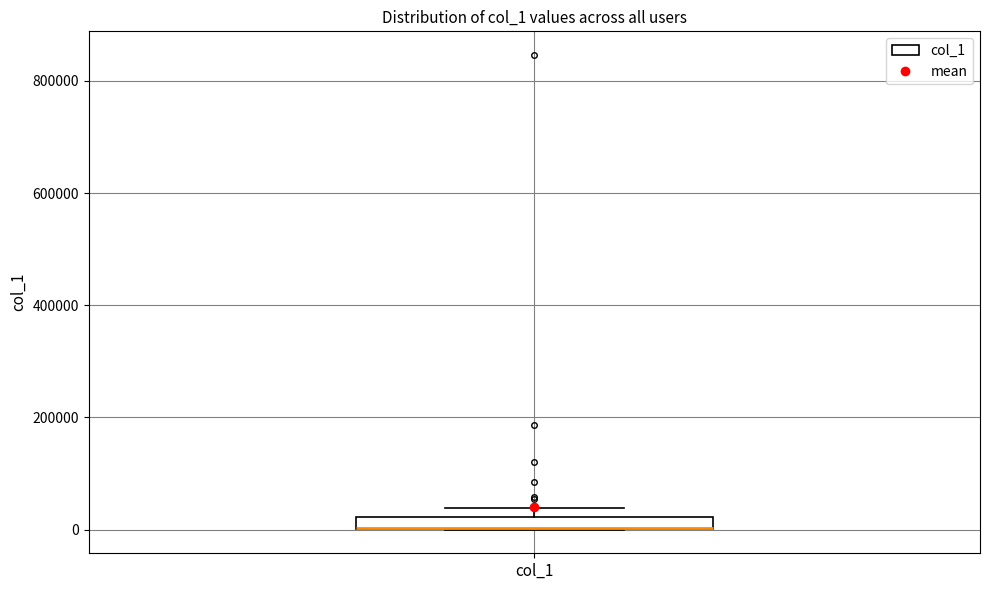

Where is the lower edge of the box for col_1 on the y-axis? The values are not printed on the chart, so give them approximately, as read against the axis.

0